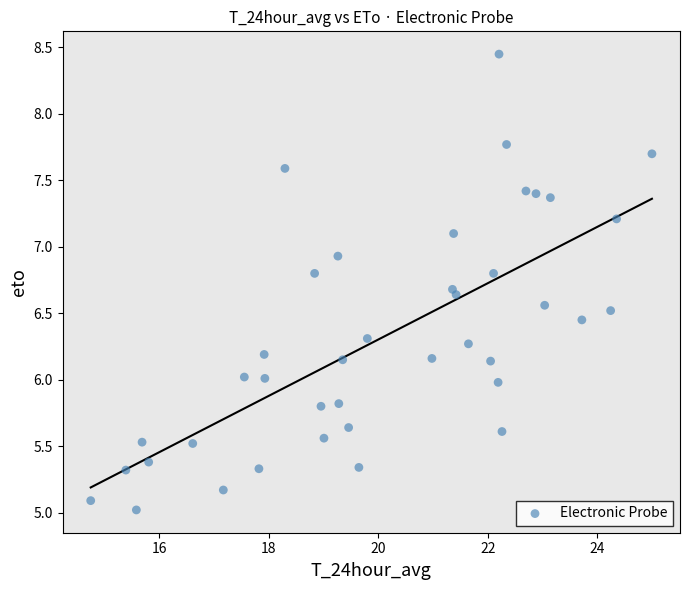

What is the range of Y values (max minus min)?

3.4